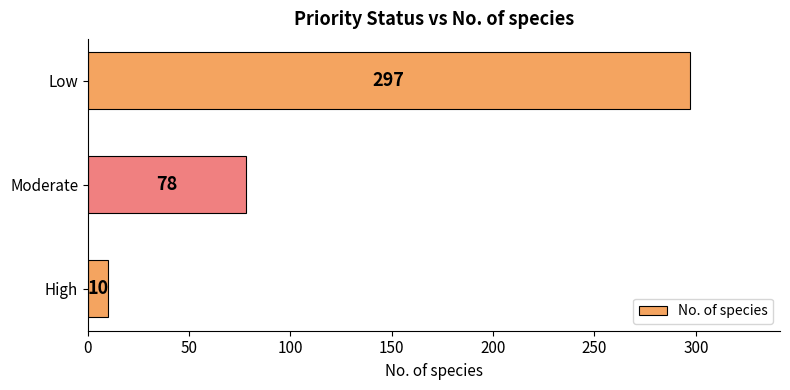

Count the values in the range 10 to 297.

3